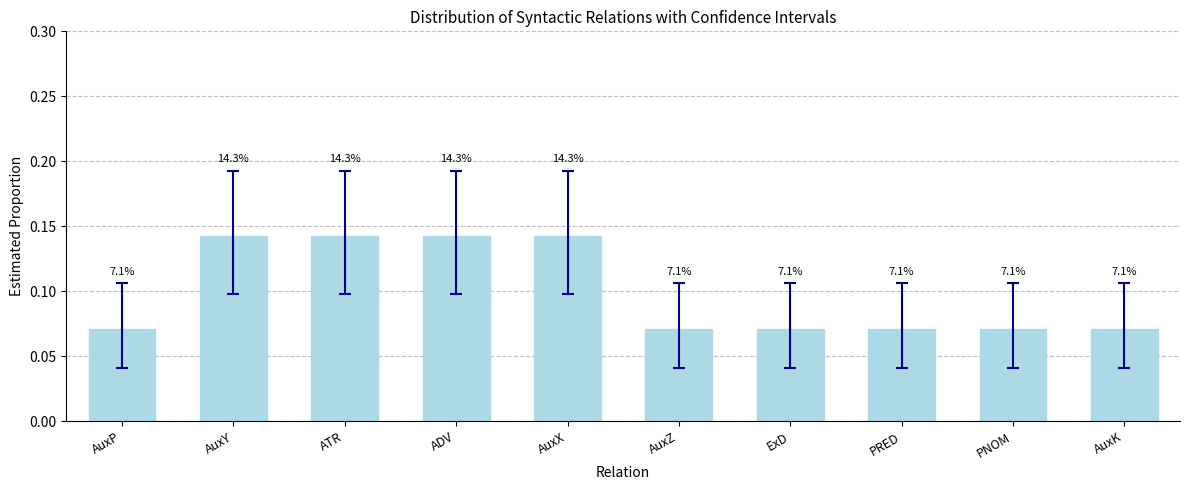

What is the change in value from AuxP to AuxY?

+0.1